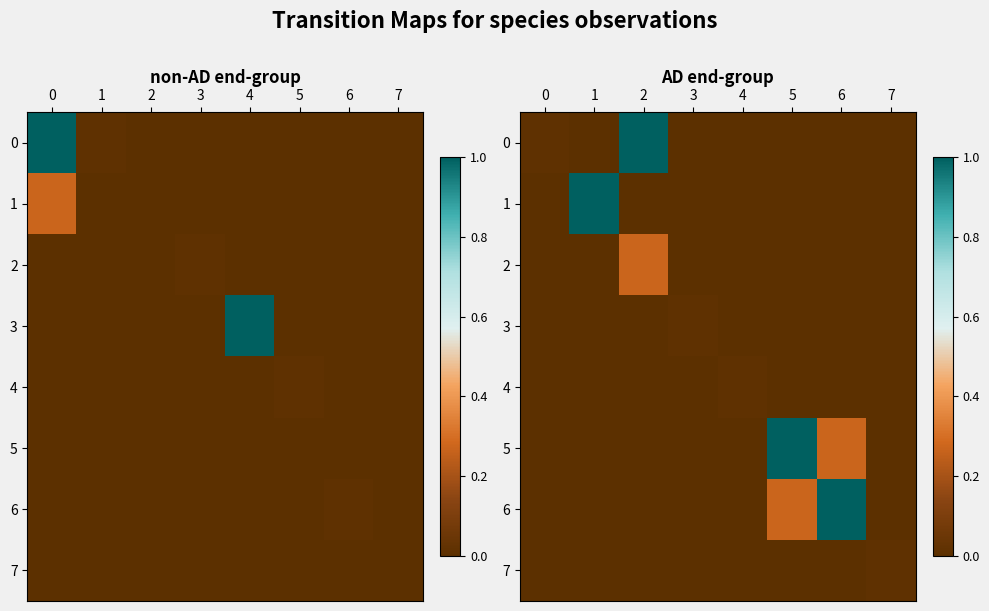

What is the difference between the maximum and minimum values in the 2 series?

0.3